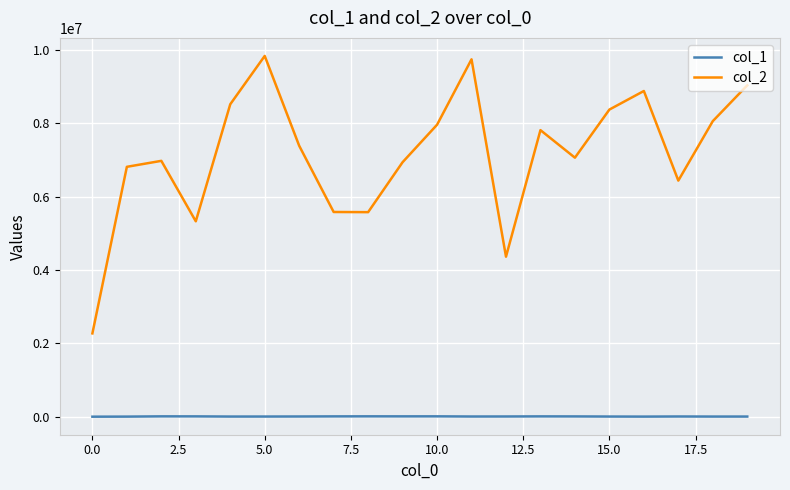

Which series has the largest range (max minus min)?

col_2